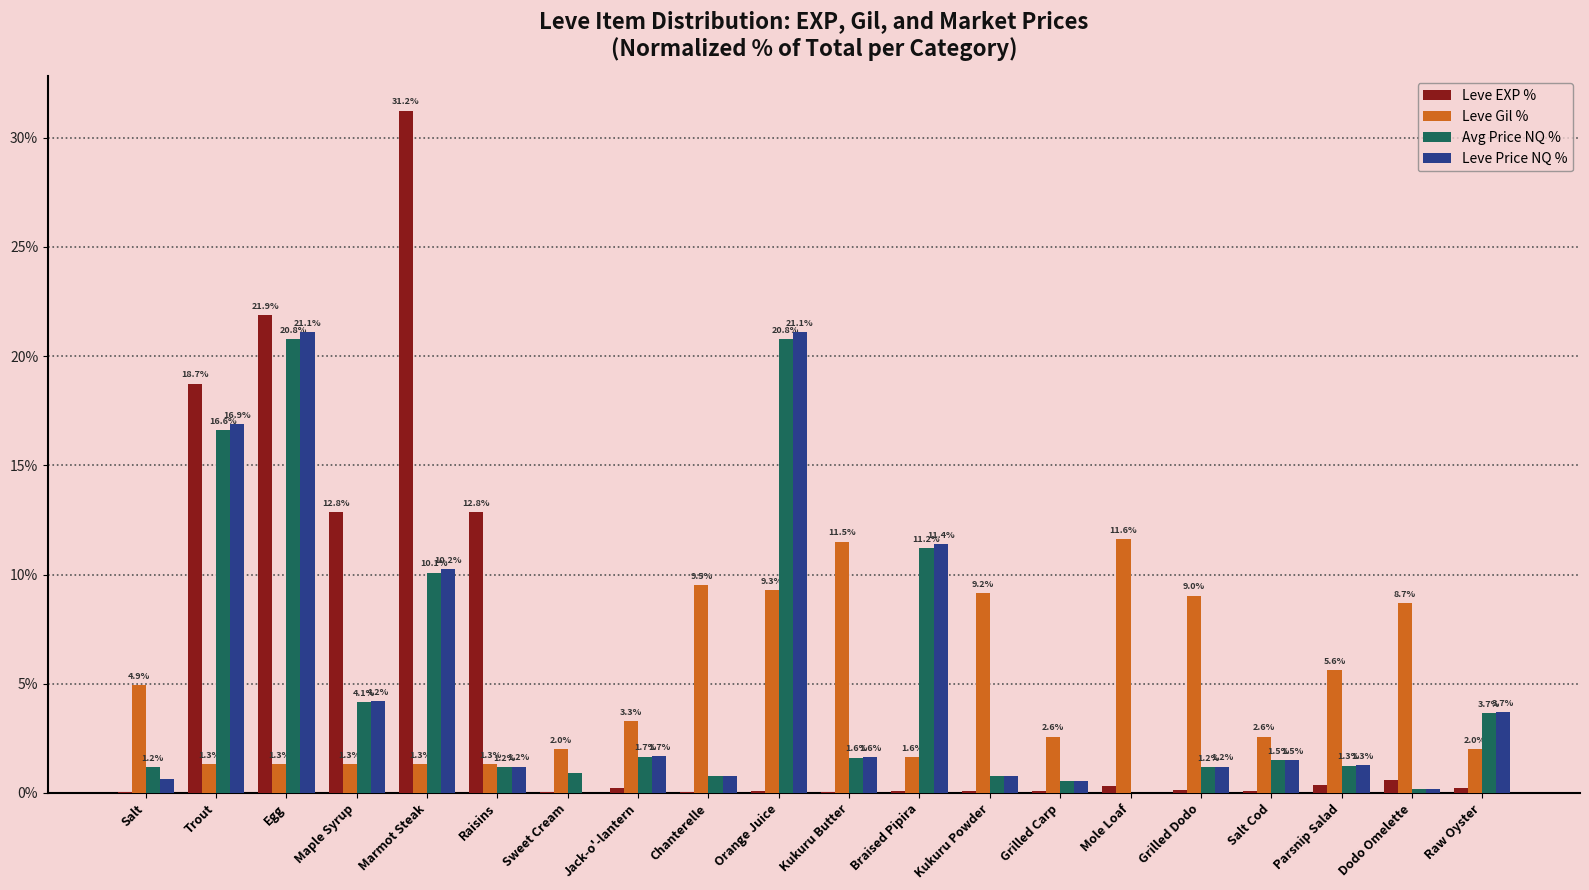

How many groups of bars are there?

20